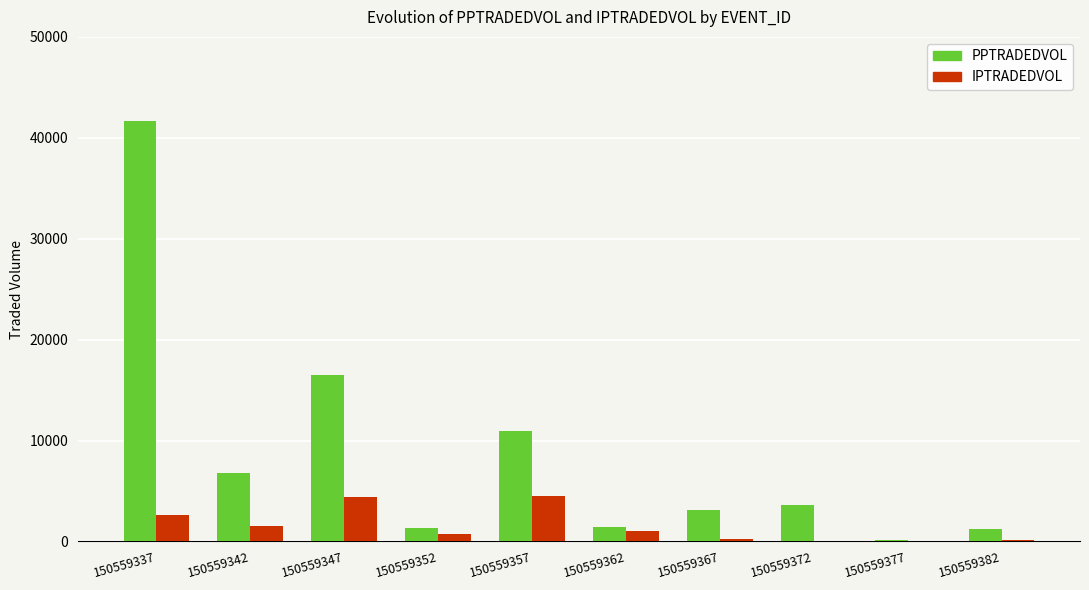

What is the average value of the PPTRADEDVOL series?

8682.0